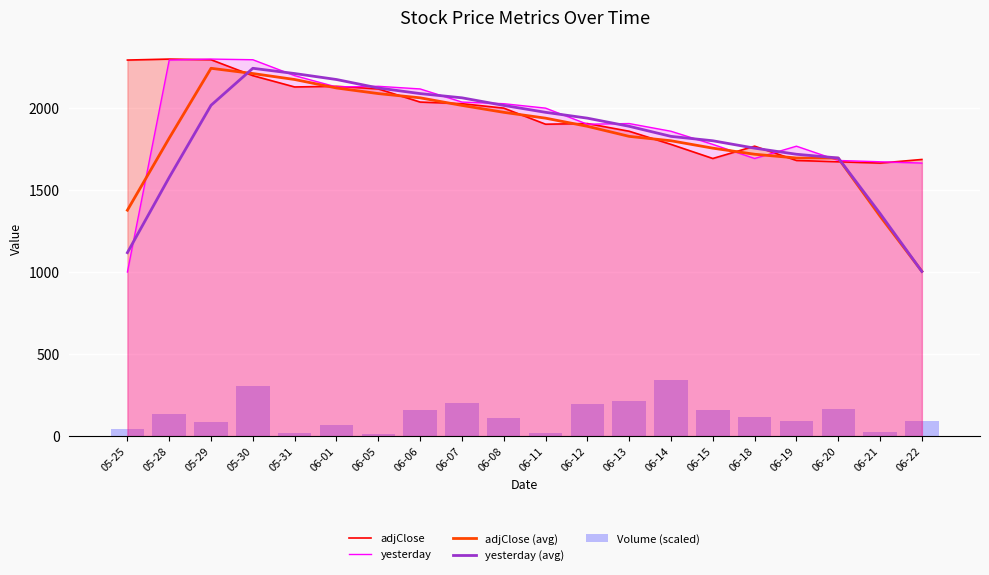

What position from the left is 05-25?

1